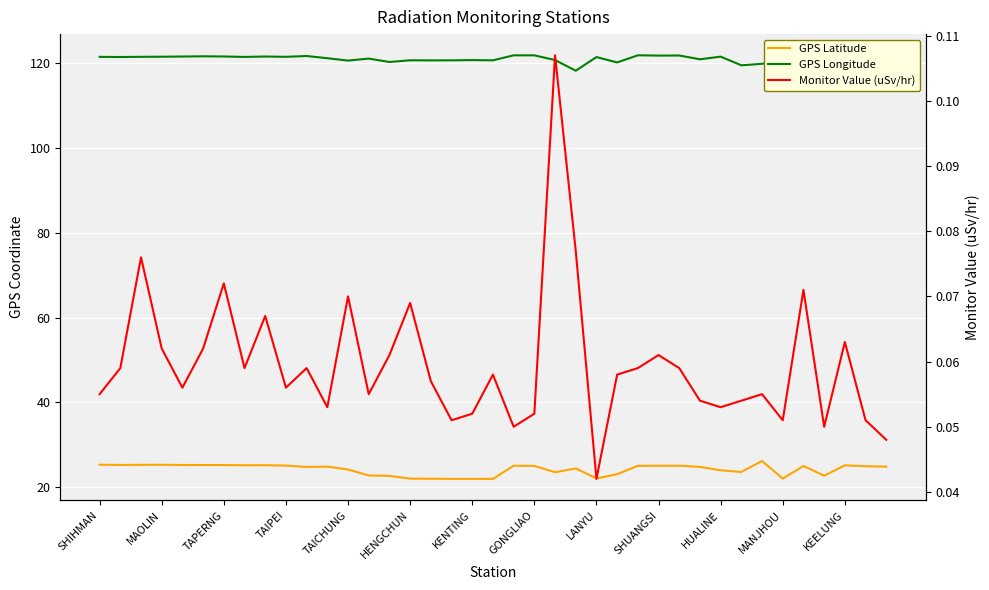

What is the difference between the highest and lowest values at 14?

120.3